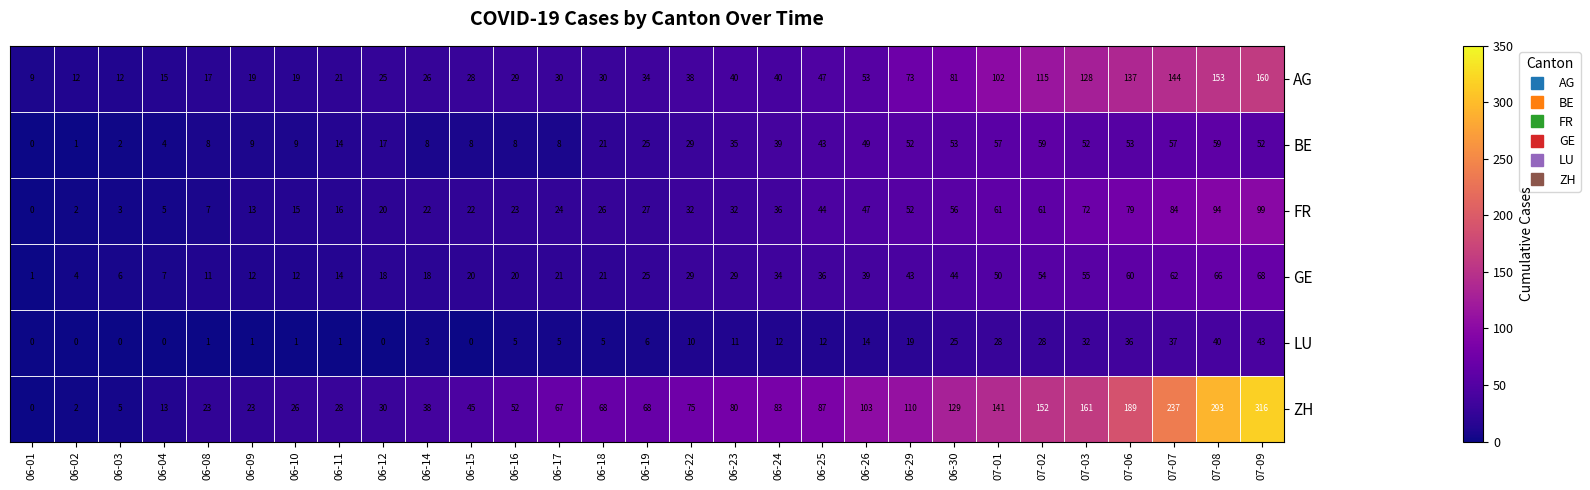

What is the approximate value of LU at 06-26, to the nearest 10?

10